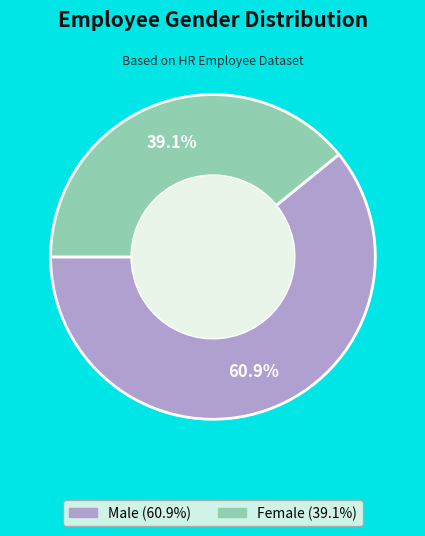

To the nearest percent, what is the difference between the Male and Female slice percentages?

22%